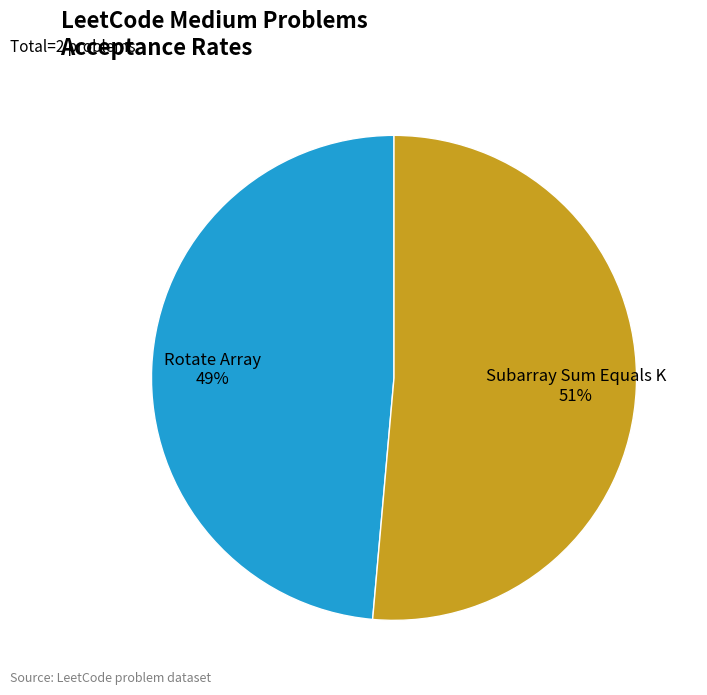

True or false: Subarray Sum Equals K accounts for 51% of the total.

True